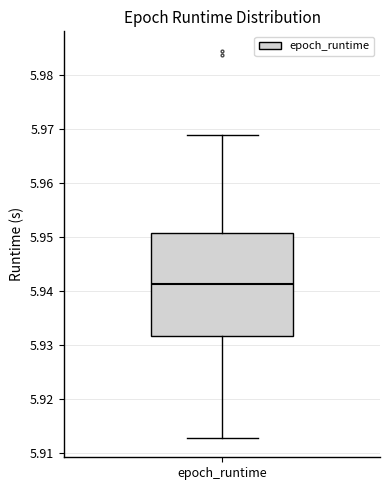

Where does the upper whisker of the box for epoch_runtime end on the y-axis? The values are not printed on the chart, so give them approximately, as read against the axis.

5.969